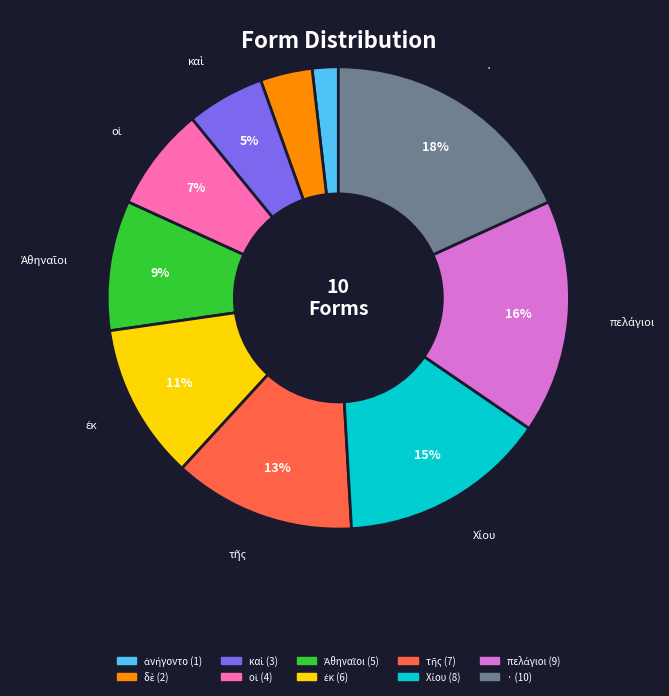

Is it true that · is 18% of the pie?

True